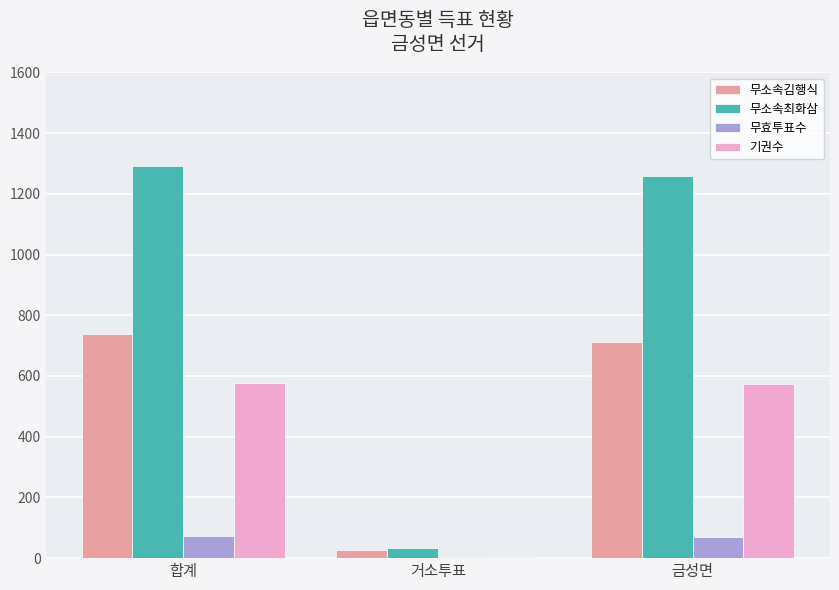

How many distinct data groups are displayed?

4